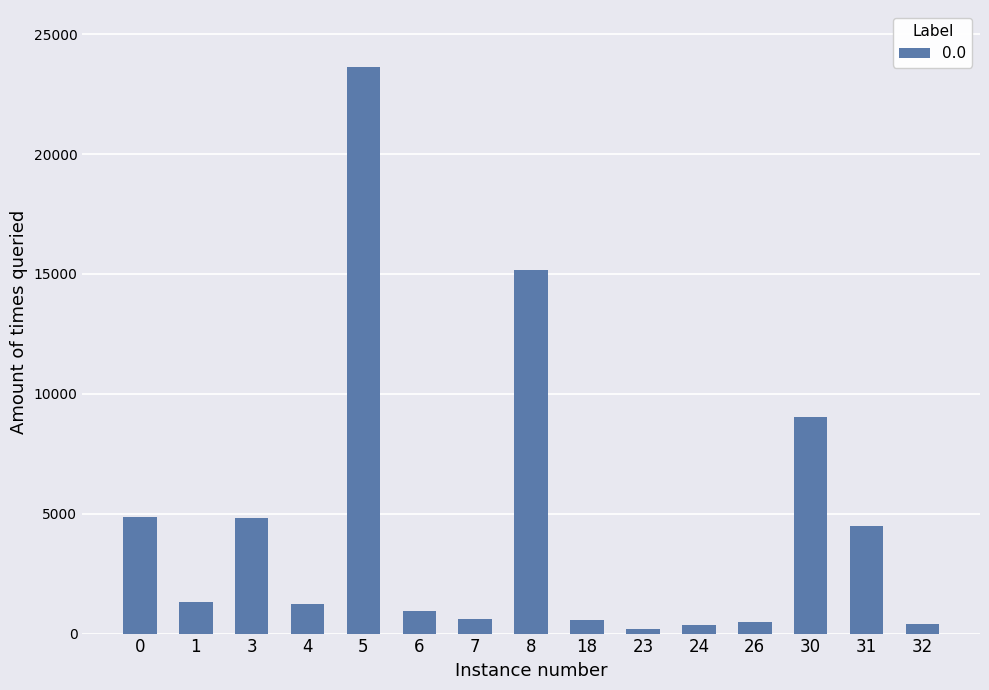

What is the greatest value displayed?

23643